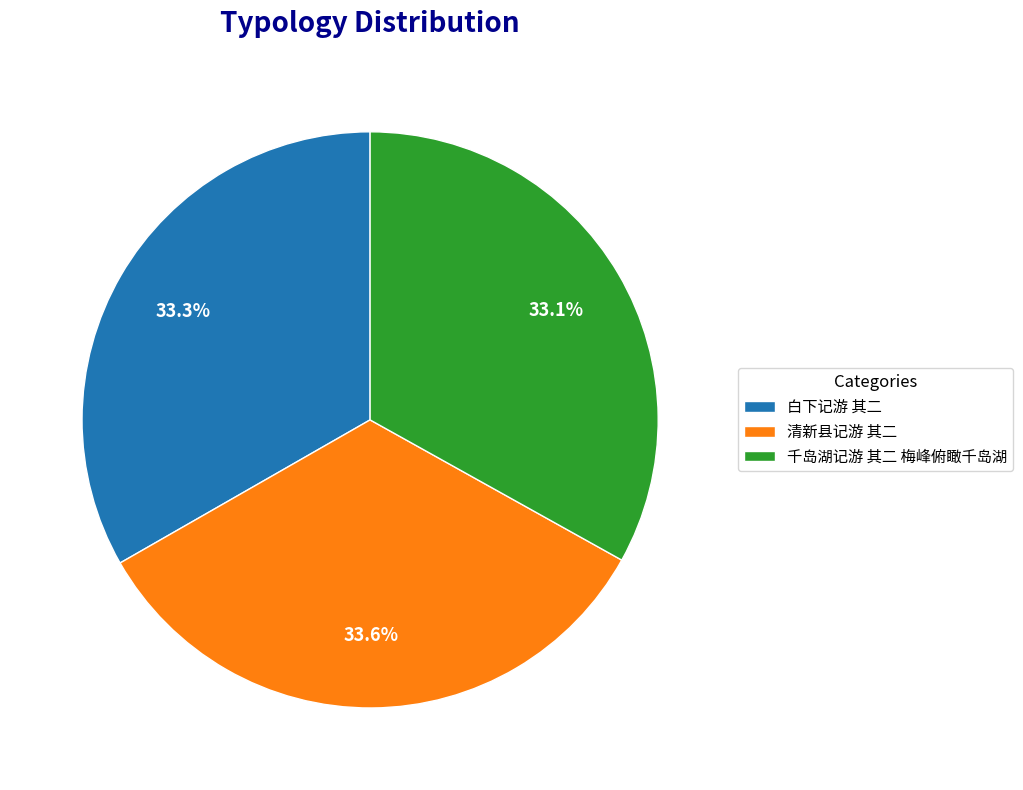

What is the ratio of the value at 清新县记游 其二 to the value at 白下记游 其二?

1.0